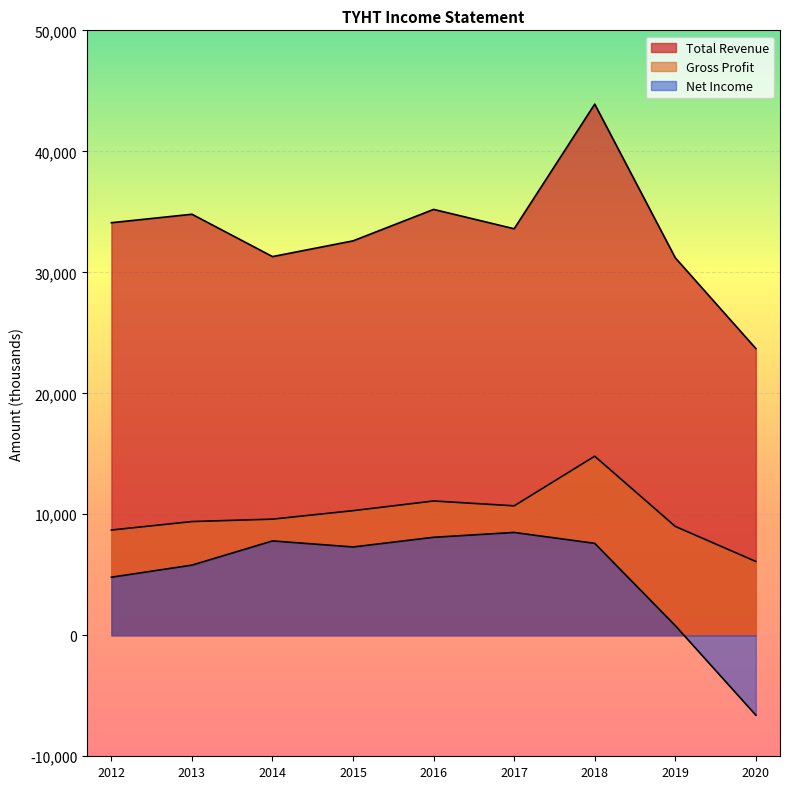

At which category does the chart reach its minimum across all series?

2020